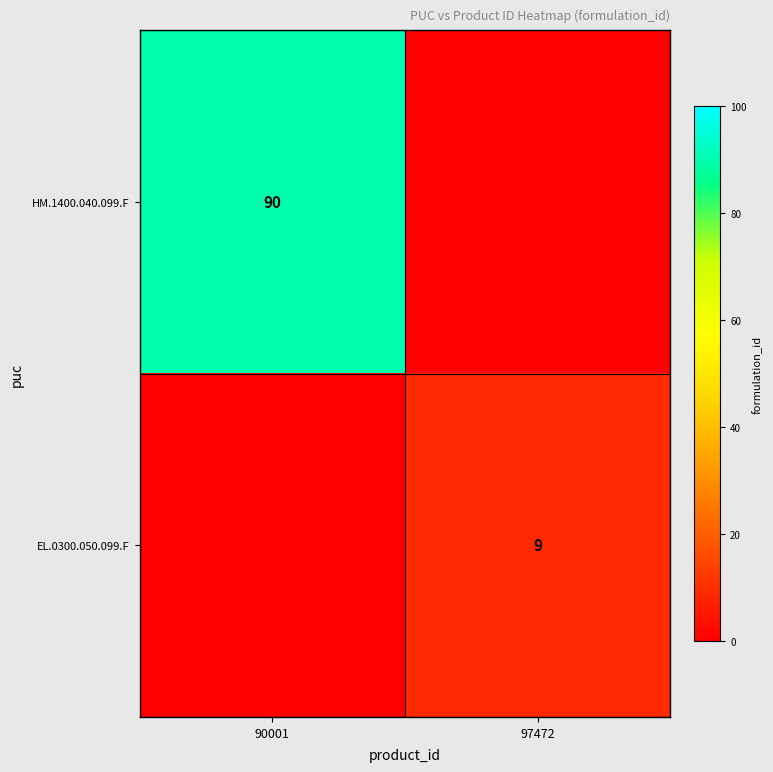

At which category does the chart reach its peak across all series?

90001